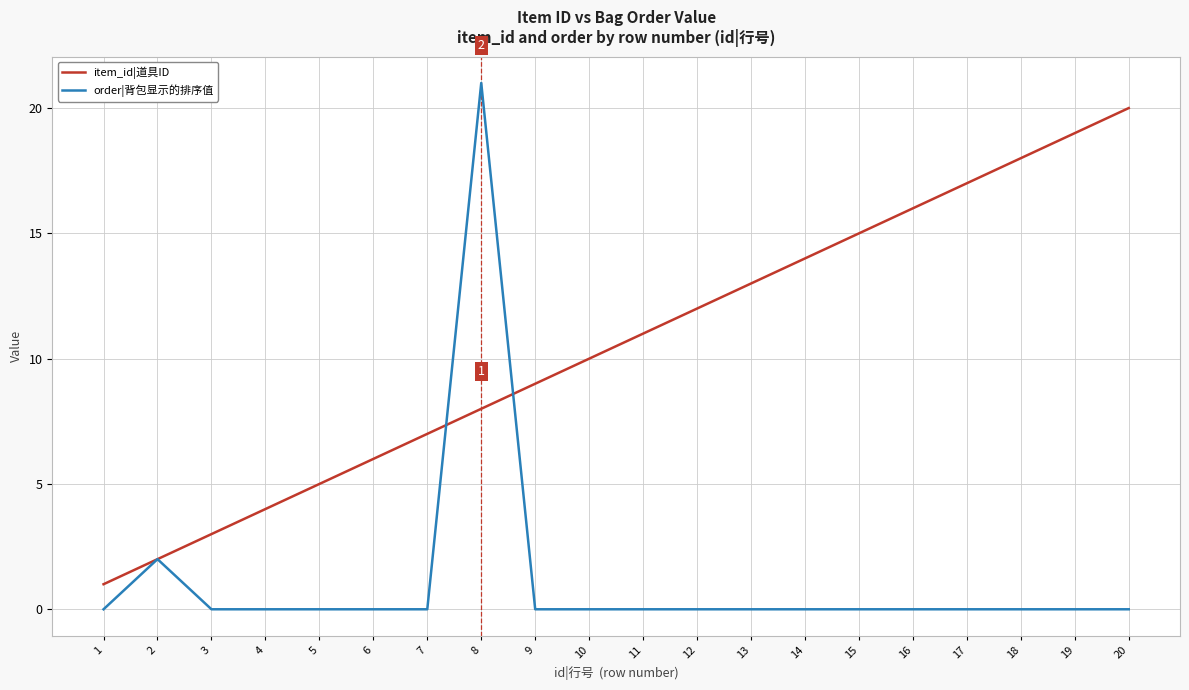

Which series has the widest spread of values?

order|背包显示的排序值